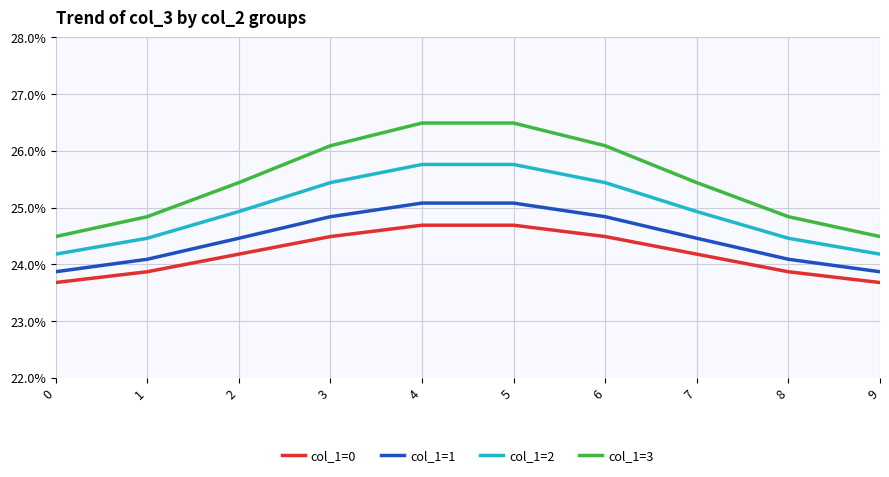

Does the chart have visible grid lines?

Yes